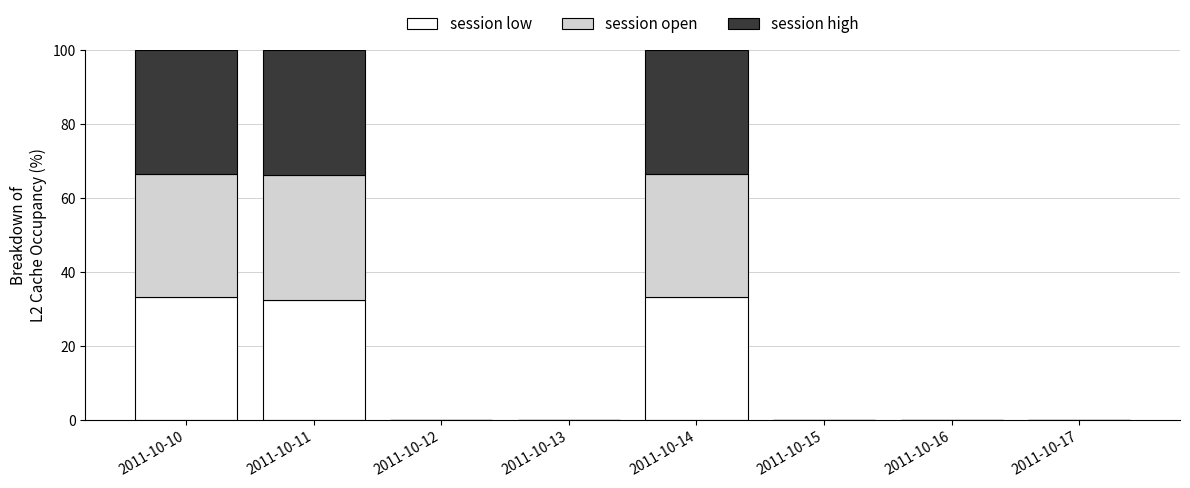

What is the highest value of the session low series?

33.3